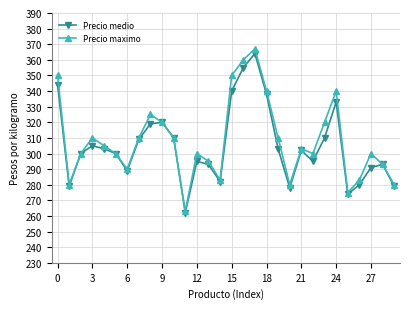

Rank the series by their maximum value, from lowest to highest.

Precio medio, Precio maximo